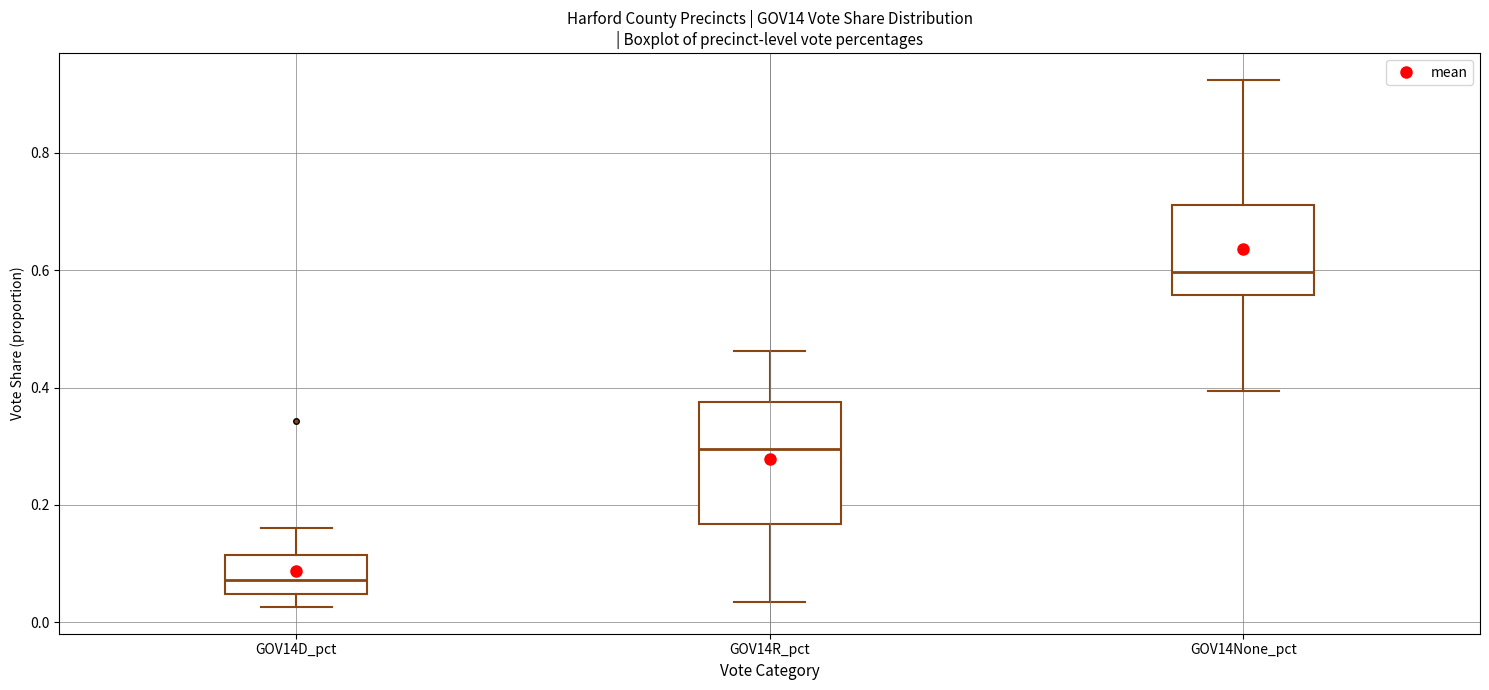

Reading left to right, transcribe this box plot: for each box, give where its median line is, the range the box spans, and where its two whiskers end, as read against the y-axis. The values are not printed on the chart, so give them approximately, as read against the axis.

GOV14D_pct: median 0.08, box 0.04 to 0.12, whiskers 0.02 to 0.16
GOV14R_pct: median 0.30, box 0.16 to 0.38, whiskers 0.04 to 0.46
GOV14None_pct: median 0.60, box 0.56 to 0.72, whiskers 0.40 to 0.92